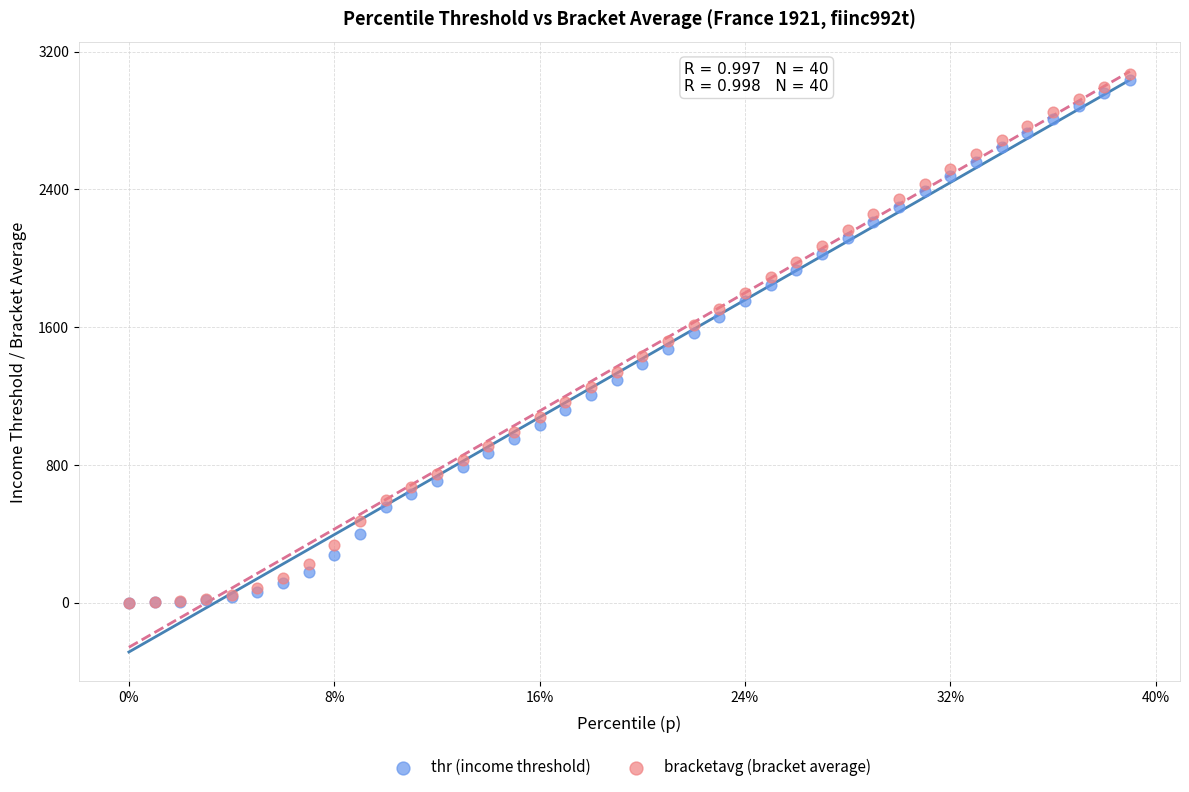

What are all the series names shown in the legend?

thr (income threshold), bracketavg (bracket average)